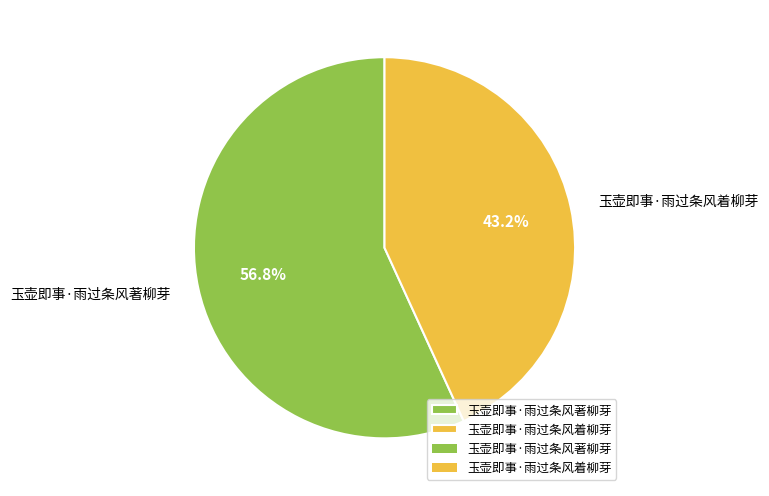

To the nearest percent, what is the difference between the largest and smallest slice percentages?

14%